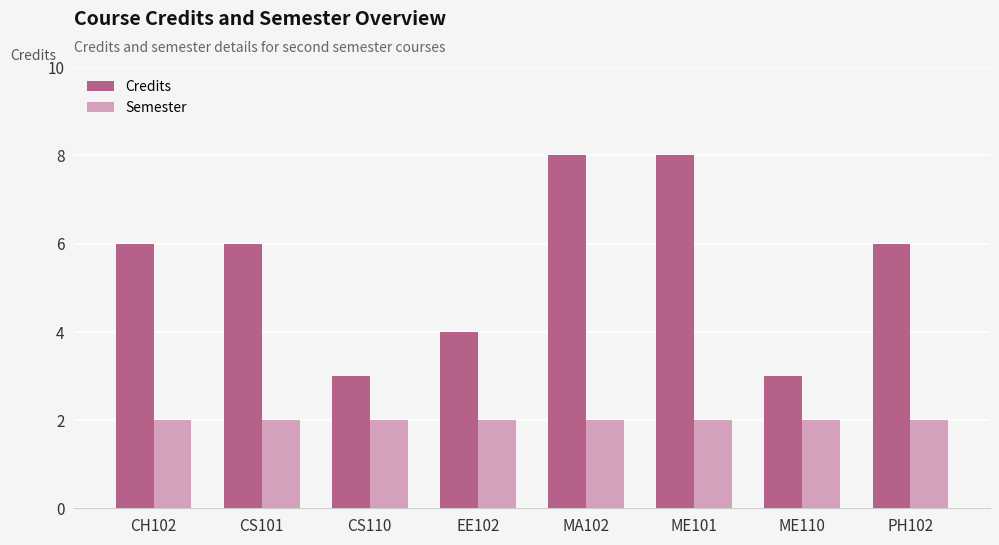

What is the smallest value displayed?

2